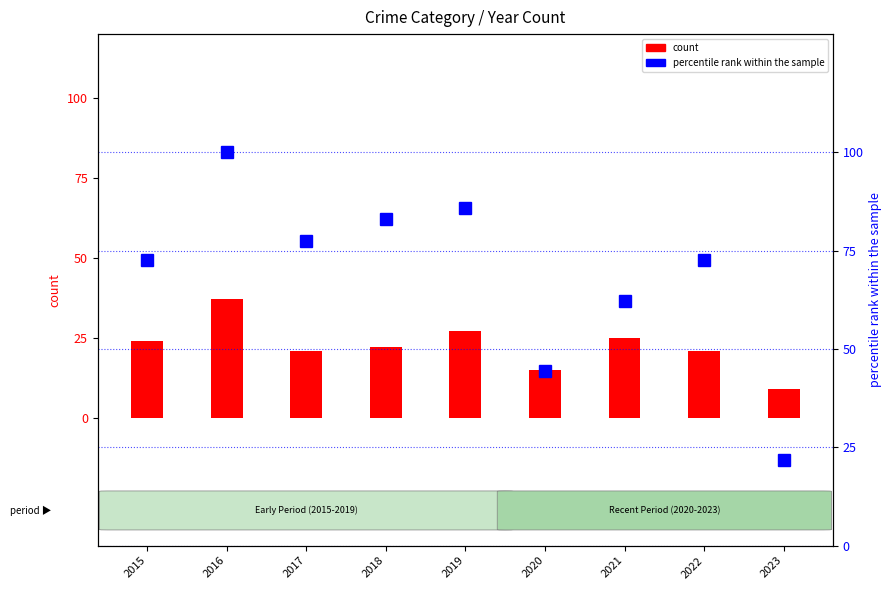

Reading right to left, list all the values displayed in this chart.

count (Robbery): 9.0	21.0	25.0	15.0	27.0	22.0	21.0	37.0	24.0
percentile rank within the sample: 21.7	72.6	62.3	44.3	85.8	83.0	77.4	100.0	72.6